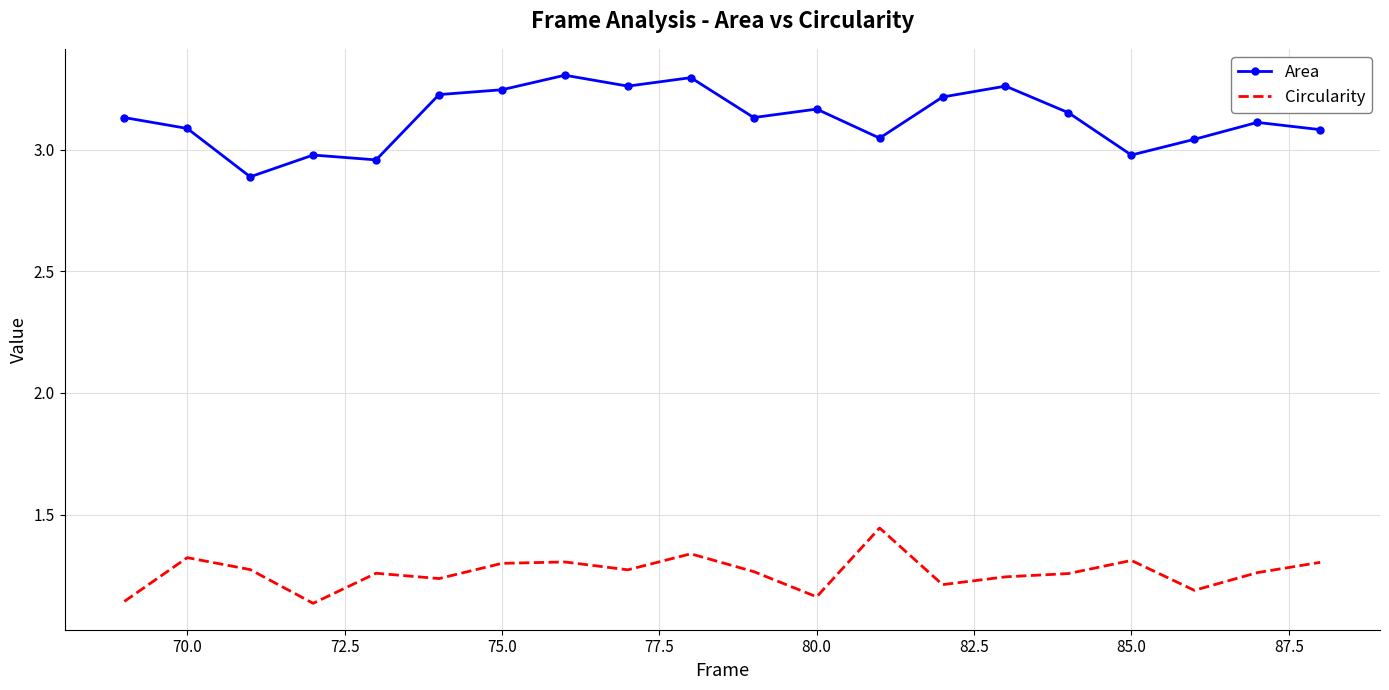

What is the sum of all Area values?

62.6